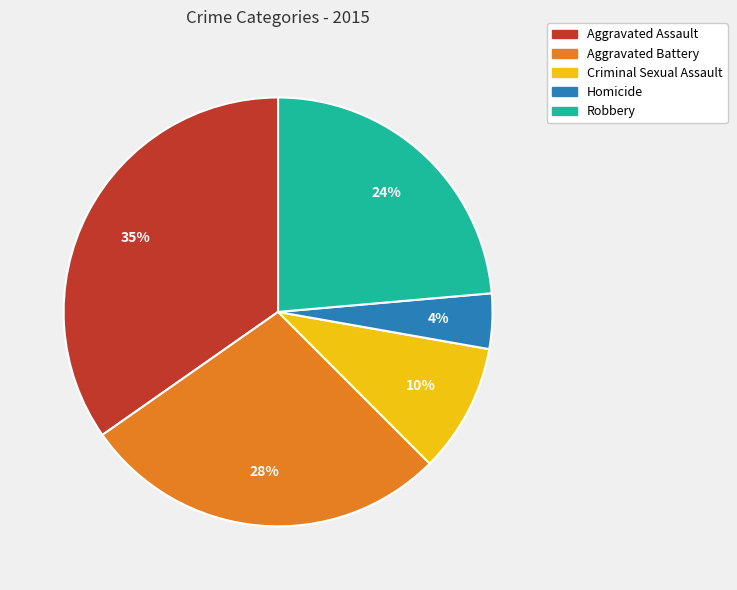

To the nearest percent, what is the combined percentage of Aggravated Assault and Aggravated Battery?

62%